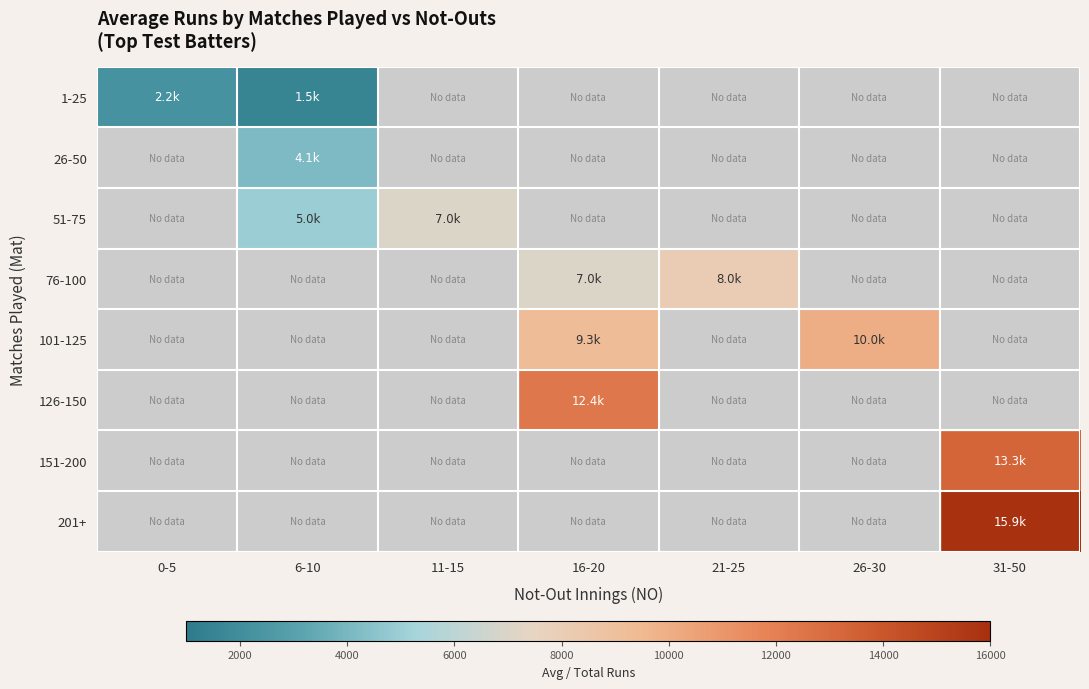

How many distinct data groups are displayed?

8